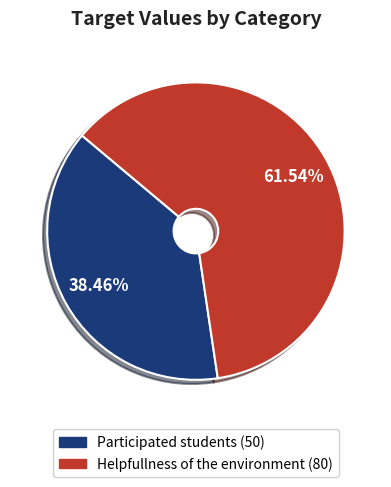

True or false: Participated students accounts for 38% of the total.

True